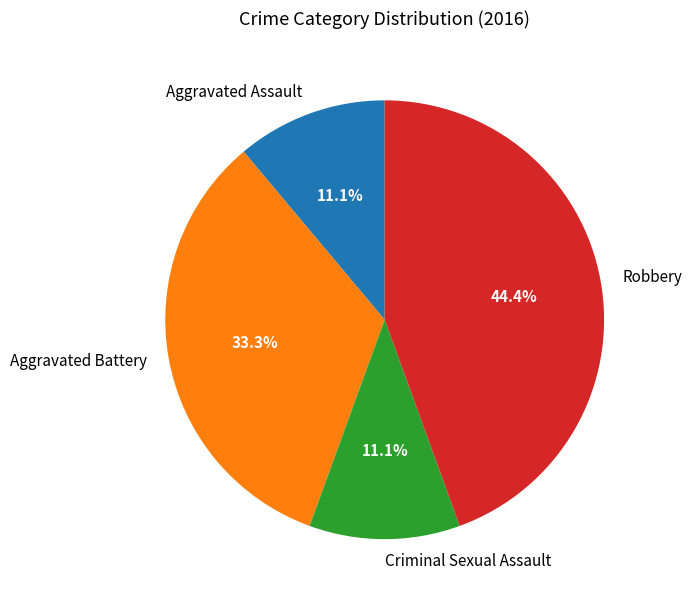

Is it true that Robbery is 35% of the pie?

False